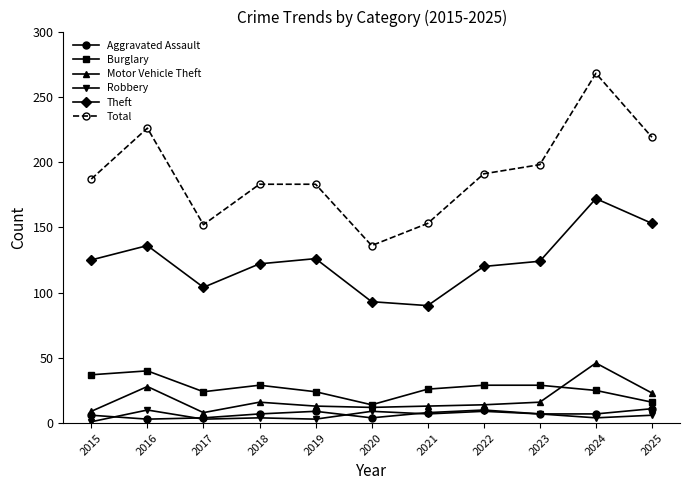

How many lines are shown in the chart?

6